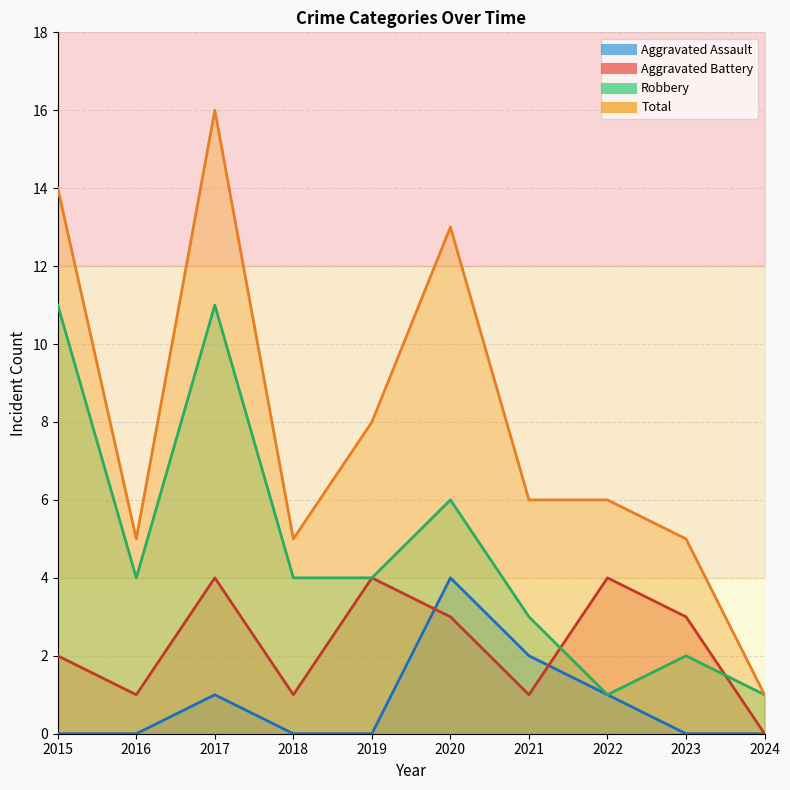

Reading left to right, extract all data points from this chart.

Aggravated Assault: 0	0	1	0	0	4	2	1	0	0
Aggravated Battery: 2	1	4	1	4	3	1	4	3	0
Robbery: 11	4	11	4	4	6	3	1	2	1
Total: 14	5	16	5	8	13	6	6	5	1